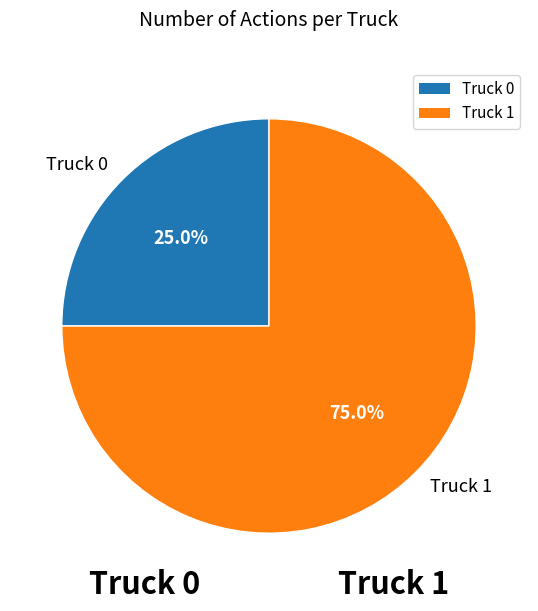

To the nearest percent, what is the difference between the Truck 0 and Truck 1 slice percentages?

50%